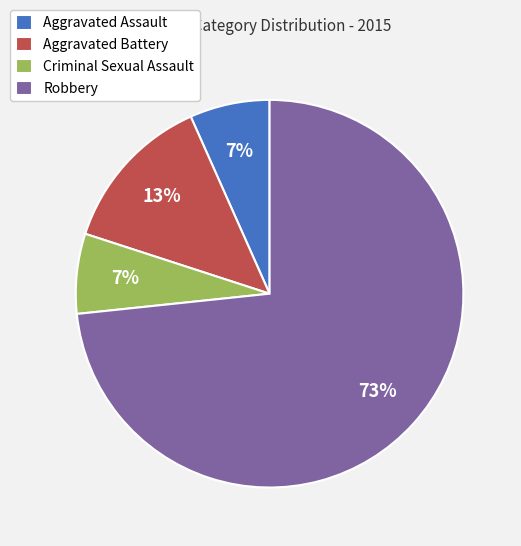

Do Aggravated Assault and Aggravated Battery together represent more than half of the pie?

No